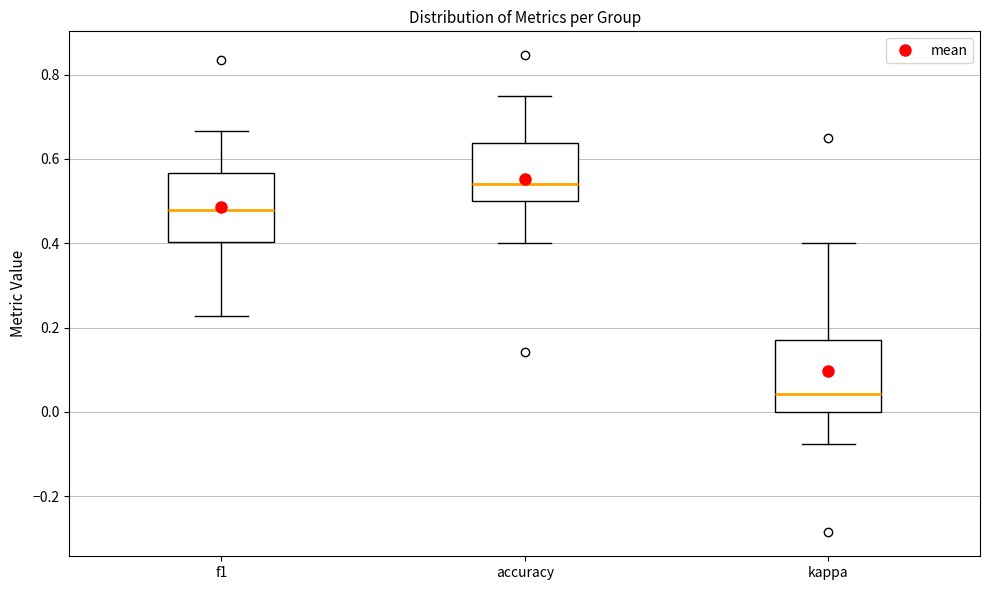

Reading left to right, read every box against the y-axis: the position of its median line, the range the box covers, and the ends of its whiskers. The values are not printed on the chart, so give them approximately, as read against the axis.

f1: median 0.48, box 0.40 to 0.56, whiskers 0.22 to 0.66
accuracy: median 0.54, box 0.50 to 0.64, whiskers 0.40 to 0.76
kappa: median 0.04, box 0.00 to 0.18, whiskers -0.08 to 0.40